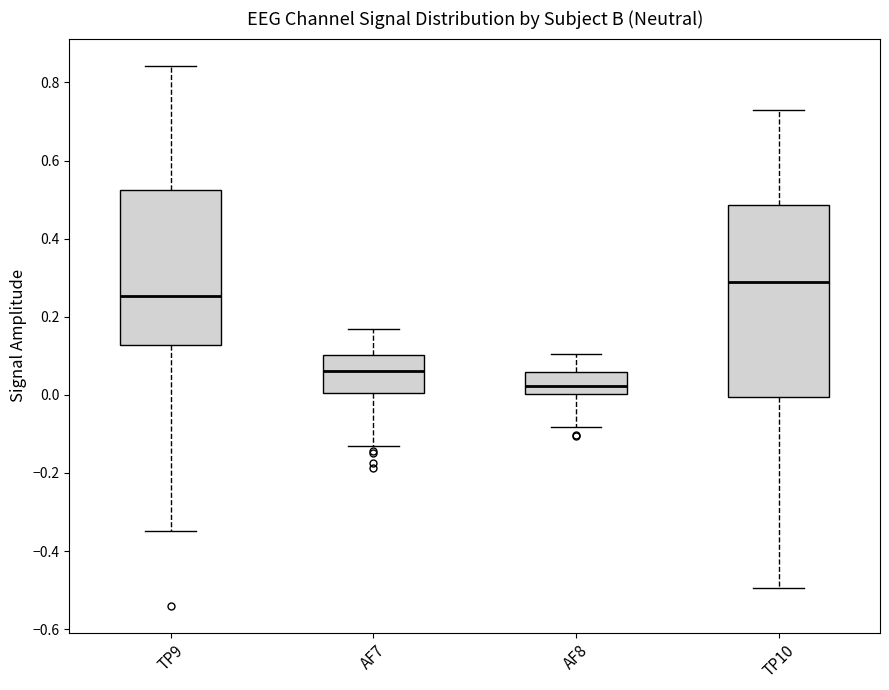

Which box has the lowest median line?

AF8